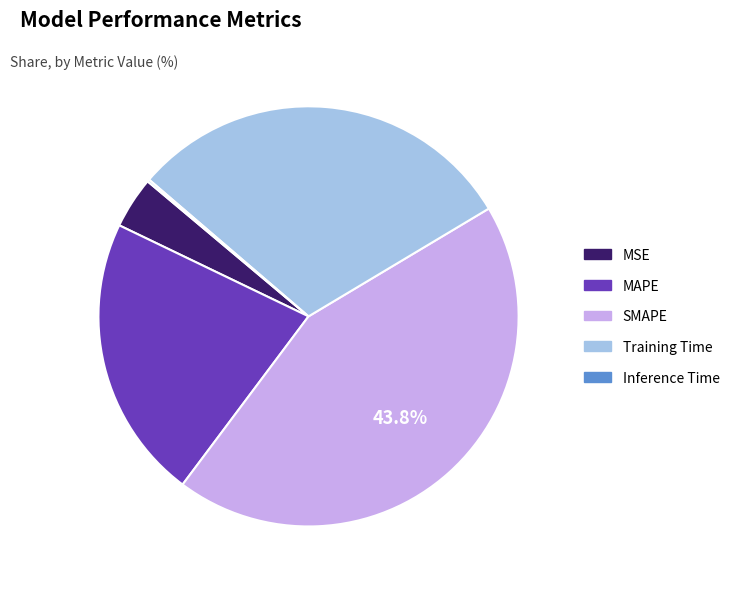

What percentage is the MAPE slice, to the nearest percent?

22%